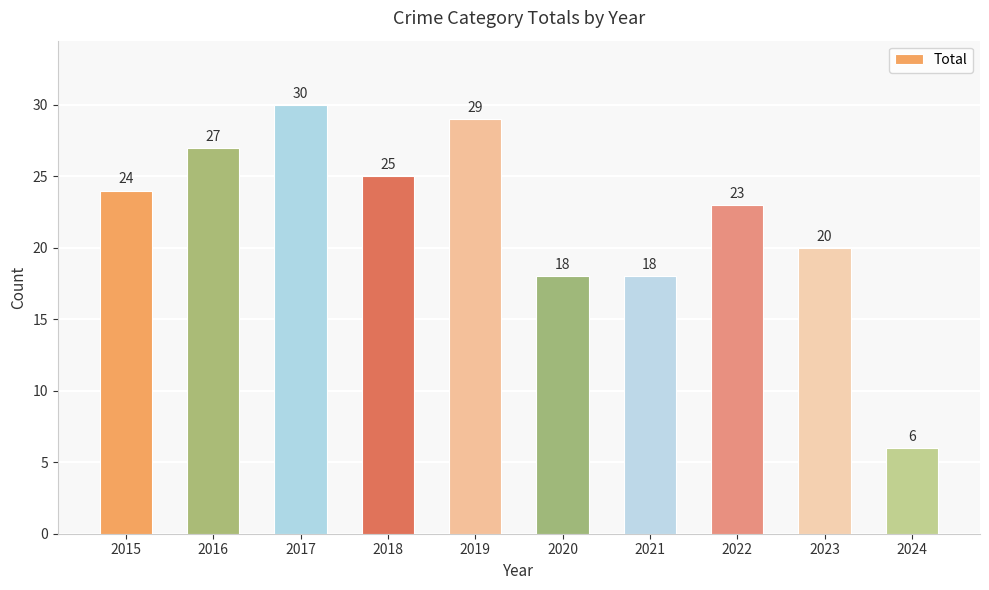

The chart shows a value of 41 at 2018. True or false?

False